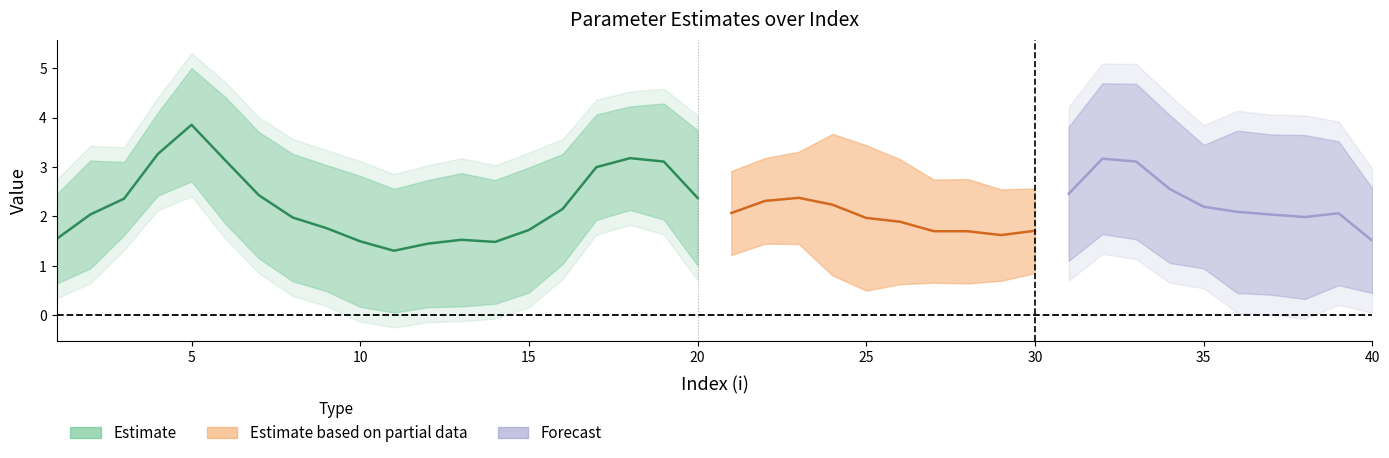

How many categories are shown in the chart?

40